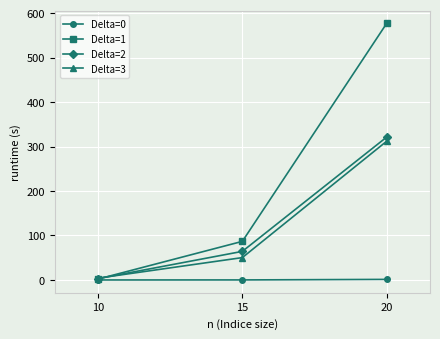

How many values in the Delta=2 series exceed 64?

2